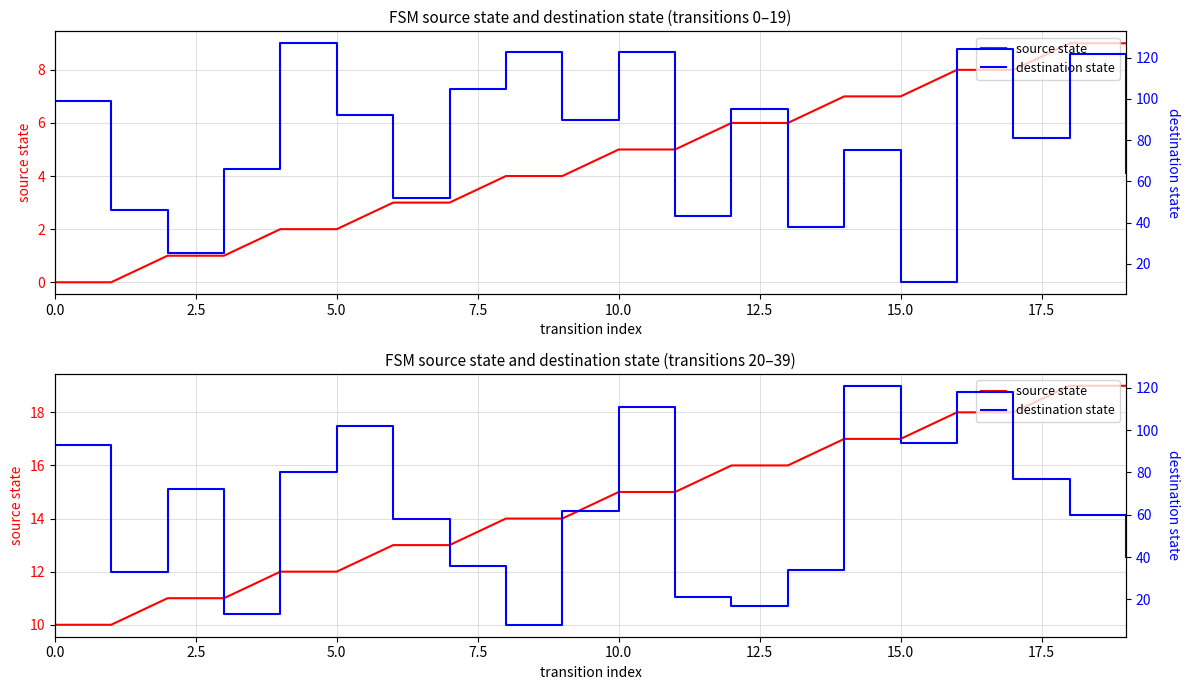

Is it true that destination state equals 34 at 13?

True